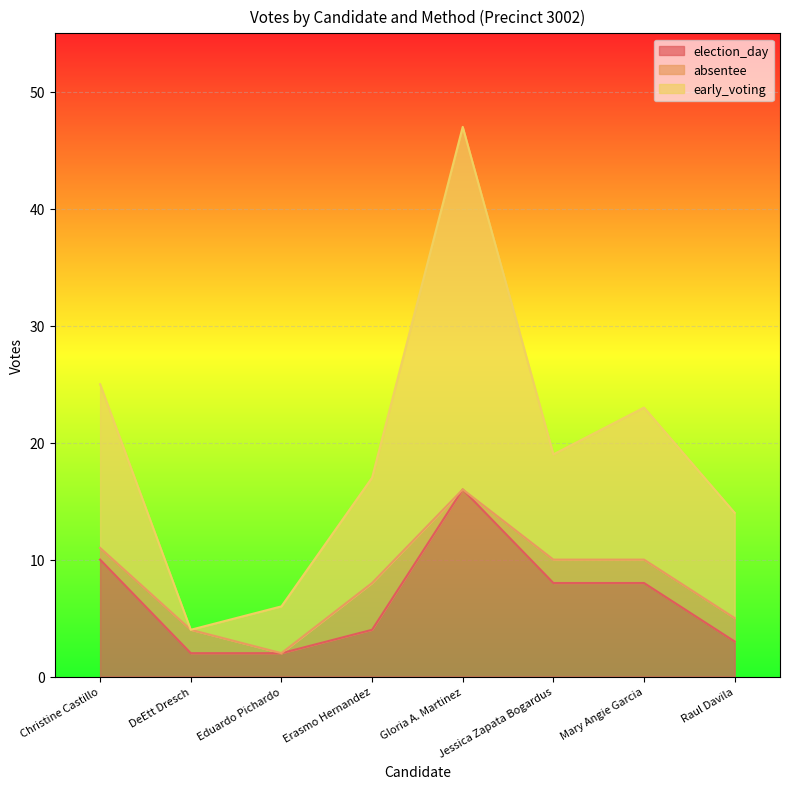

At which category is the sum across all series the highest?

Gloria A. Martinez